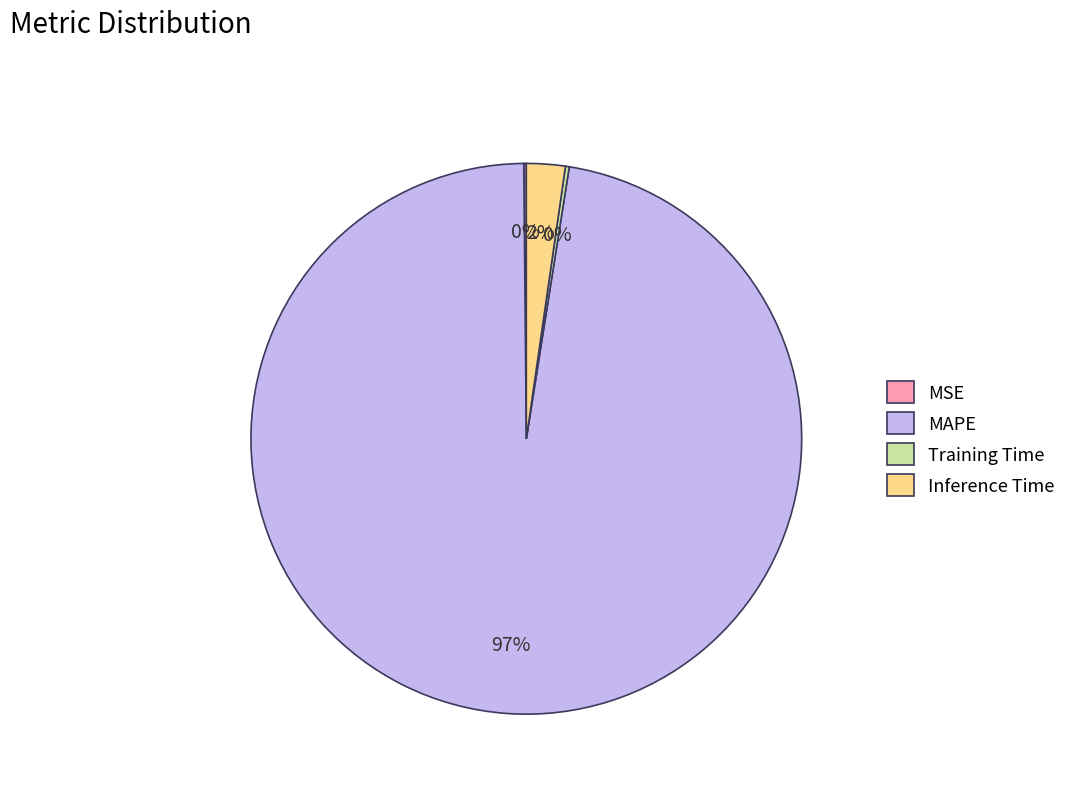

Which category has the biggest portion of the pie?

MAPE